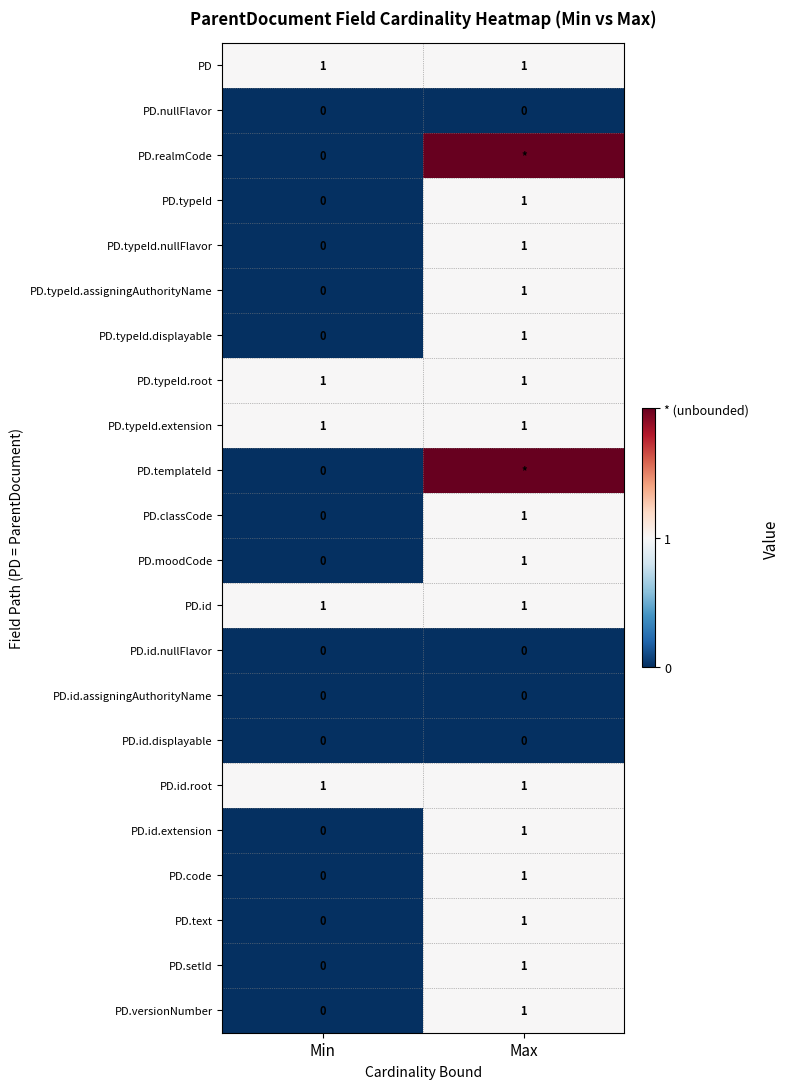

What is the spread (max minus min) of values at Max?

2